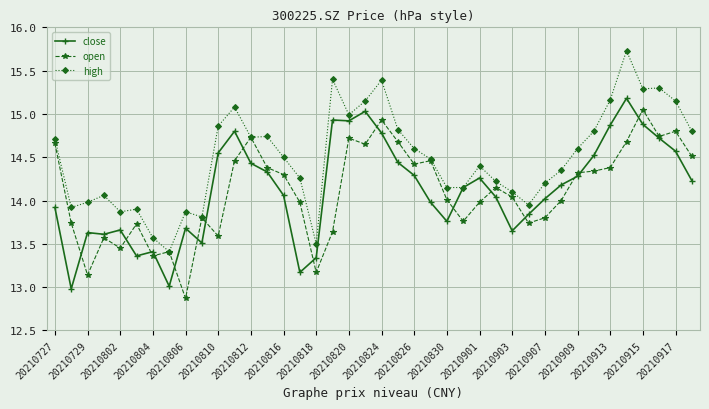

Which series has the largest total across all categories?

high